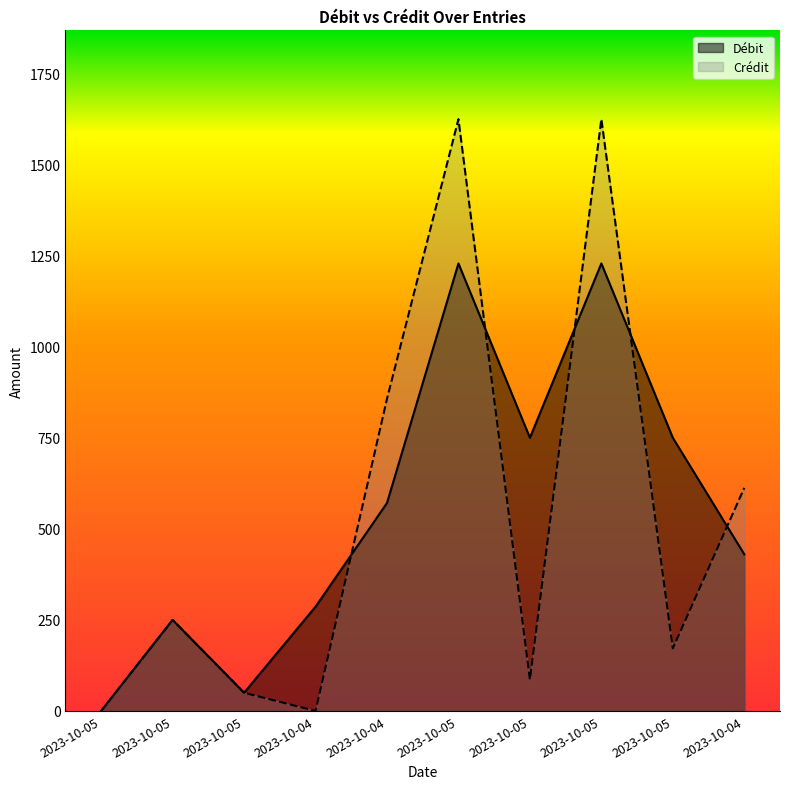

List the labels in order of Débit value, smallest first.

2023-10-05, 2023-10-05, 2023-10-05, 2023-10-04, 2023-10-04, 2023-10-04, 2023-10-05, 2023-10-05, 2023-10-05, 2023-10-05